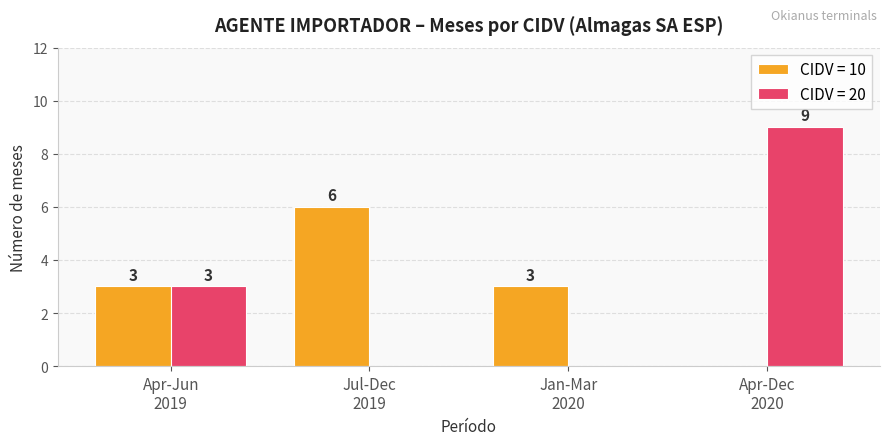

How many CIDV = 20 values are between 0 and 9?

4